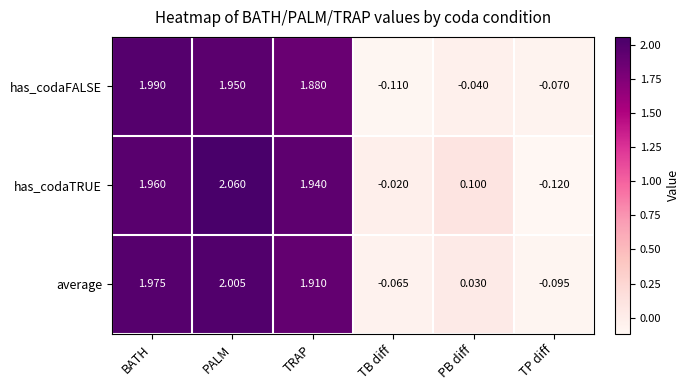

Rank the series by their average value, from lowest to highest.

has_codaFALSE, average, has_codaTRUE